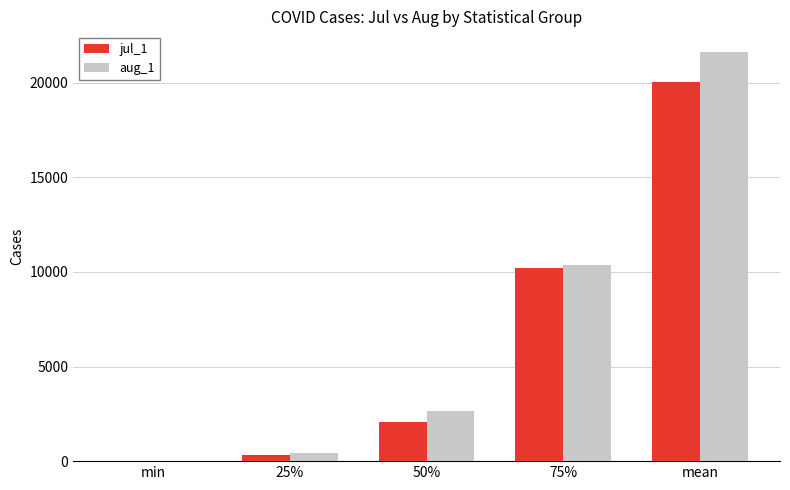

What is the approximate value of aug_1 at 50%?

2626.0